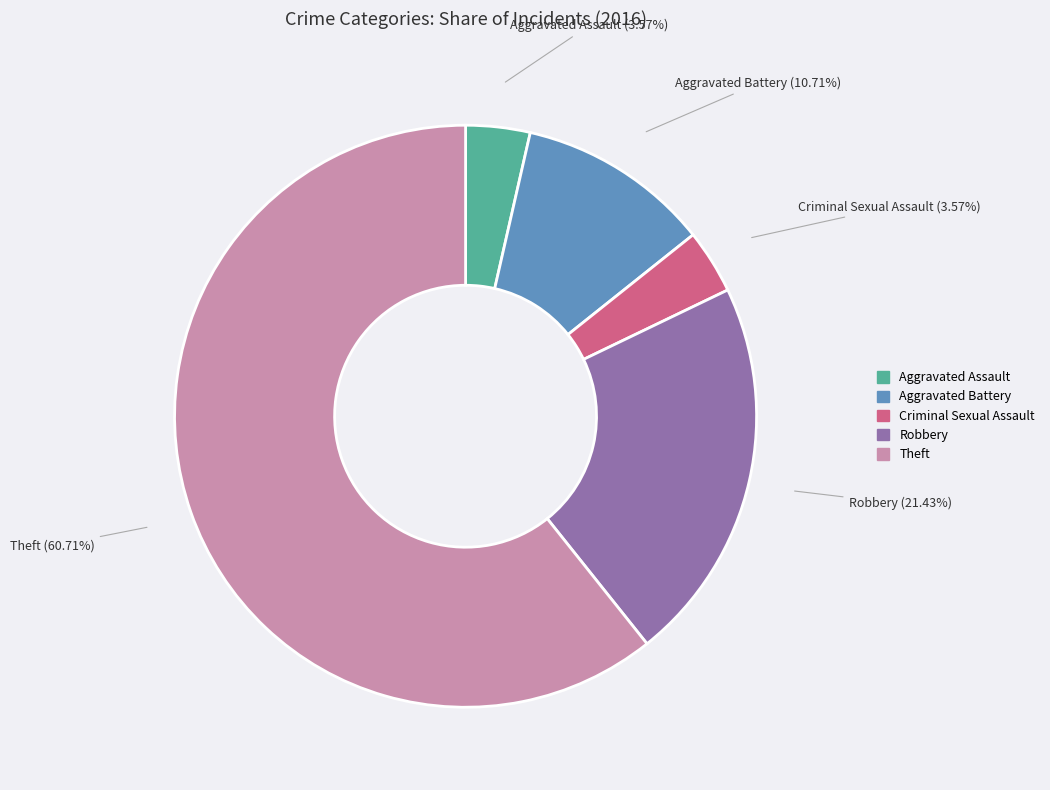

Does any single category account for the majority?

Yes